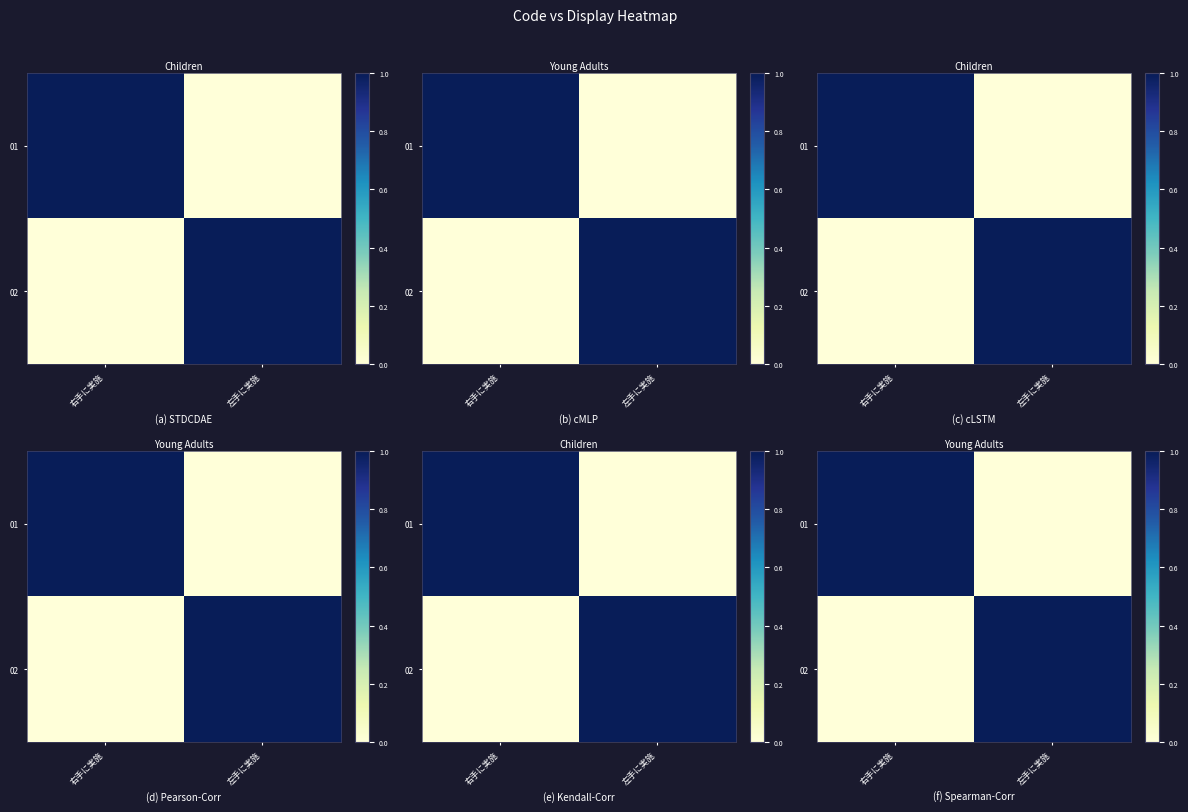

Rank the series at 右手に実施 from highest to lowest value.

01, 02